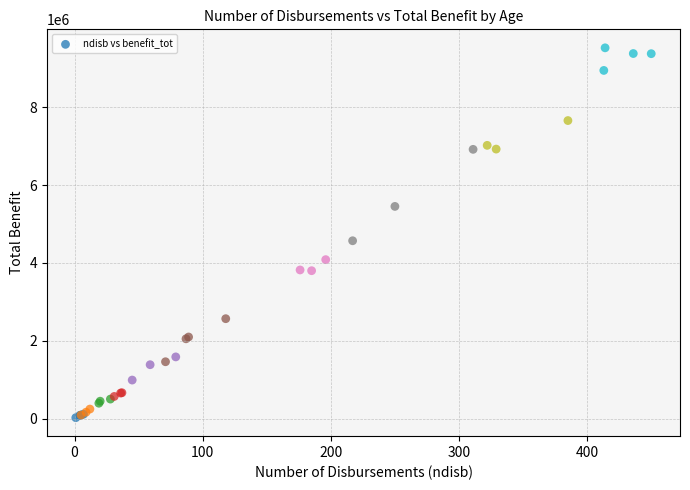

What Y value in the scatter plot is closest to 4775836?

4570394